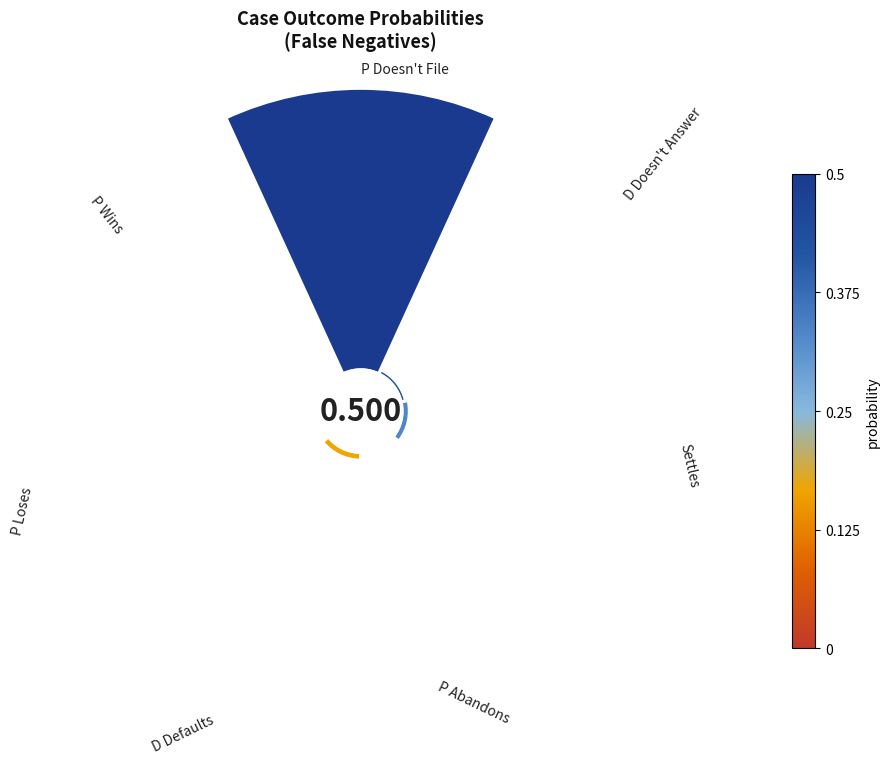

Does 3 represent more than half of the total?

No